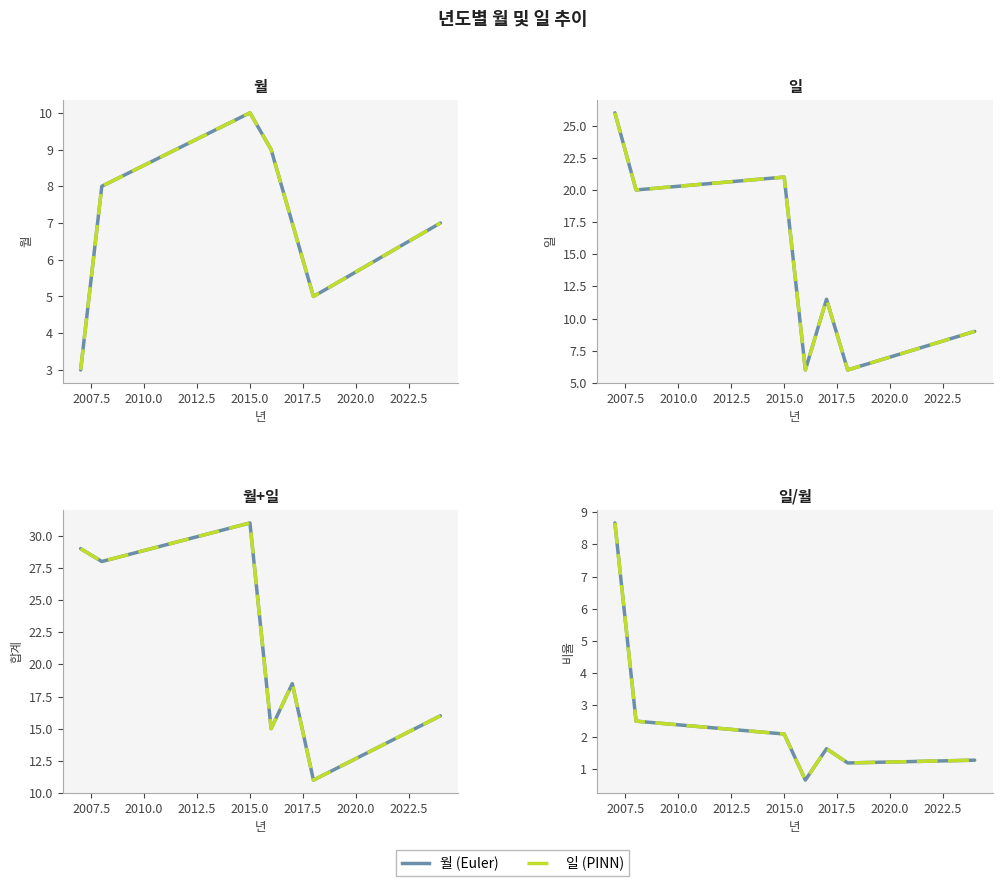

Where does the 일 series first go above 12?

2007